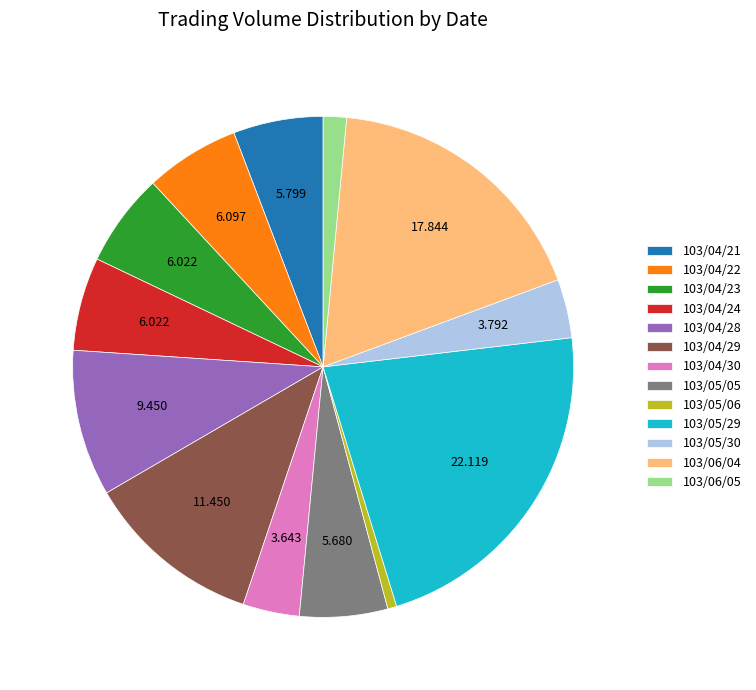

Count the number of slices in the pie.

13